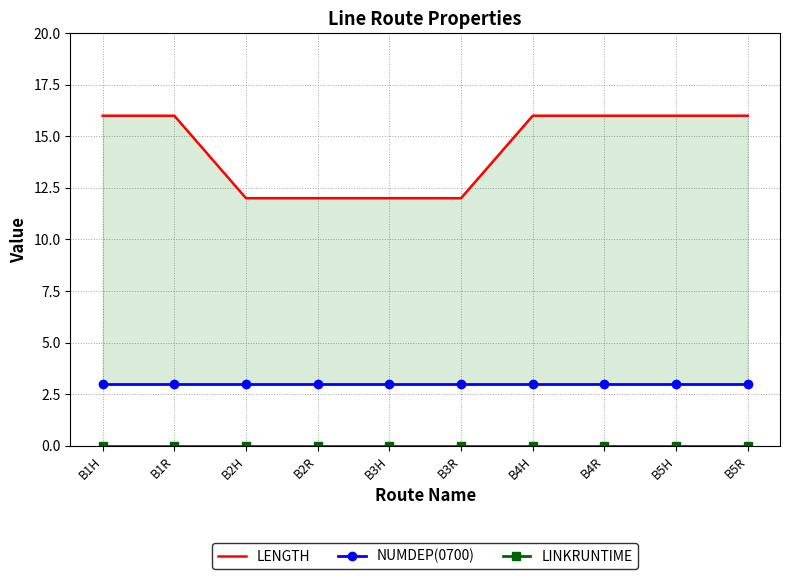

Which category has the highest value in the LENGTH series?

B1H